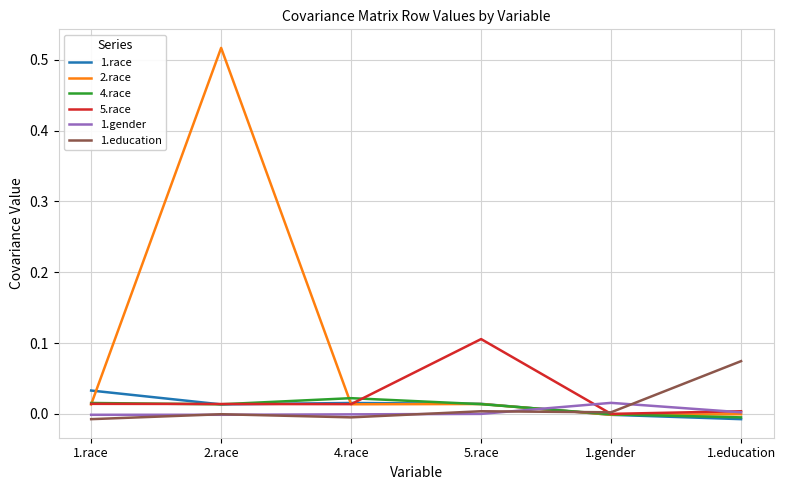

Which series has the largest total across all categories?

2.race